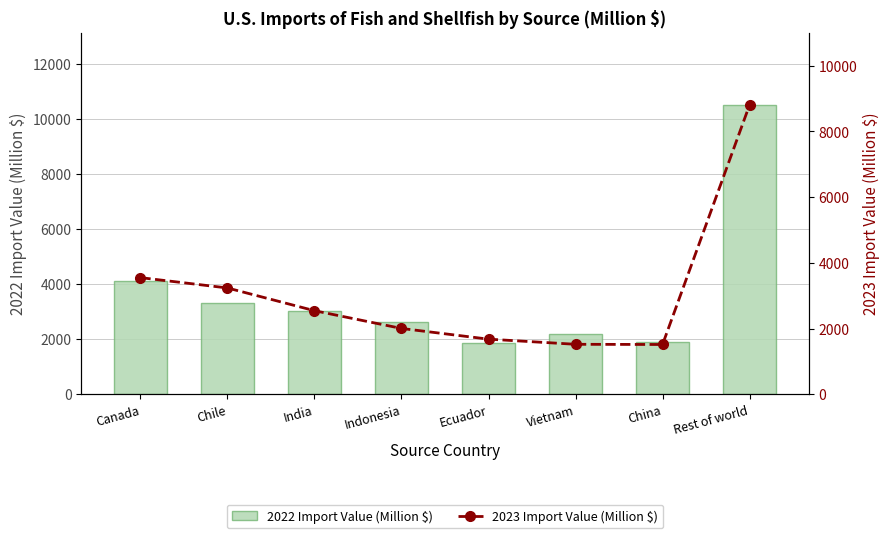

The 2023 Import Value (Million $) series shows 995.7 at Chile. True or false?

False